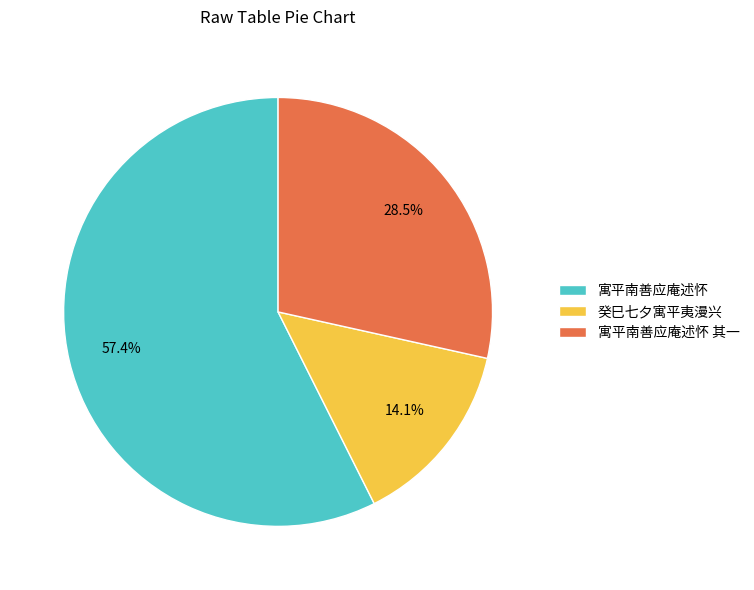

Rank the categories by value from highest to lowest.

寓平南善应庵述怀, 寓平南善应庵述怀 其一, 癸巳七夕寓平夷漫兴